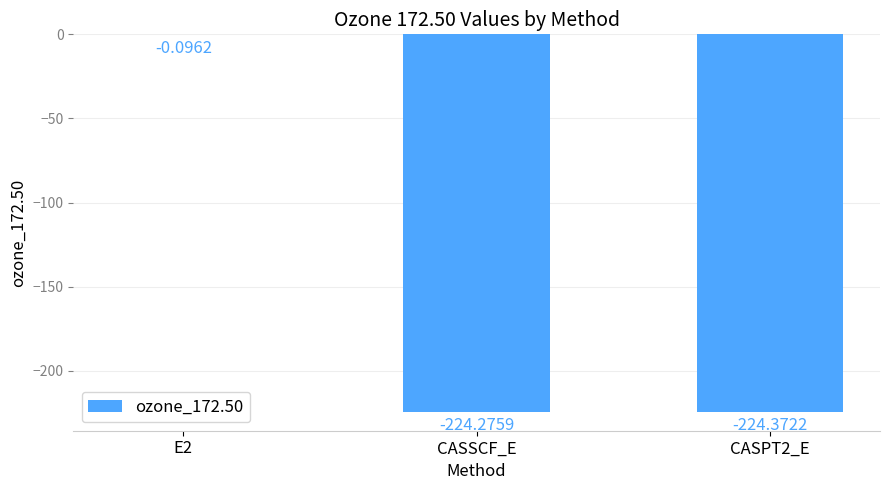

Between CASPT2_E and E2, which is larger?

E2